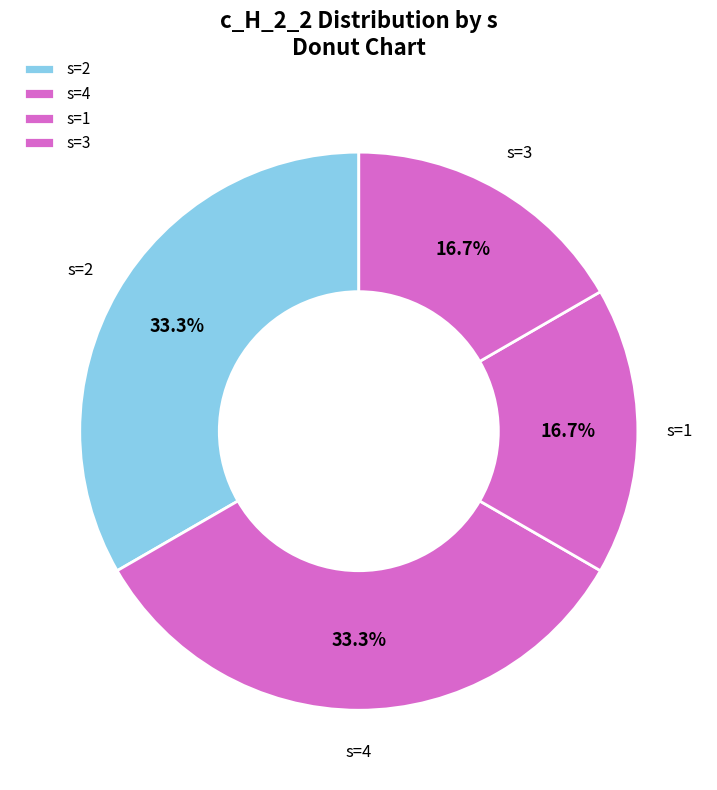

To the nearest percent, what is the difference between the largest and smallest slice percentages?

17%